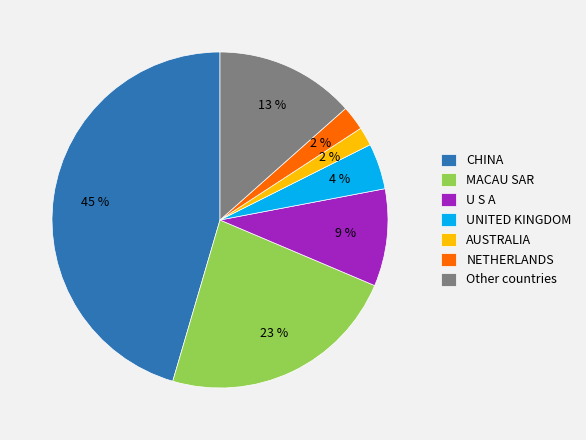

True or false: Other countries accounts for 13% of the total.

True